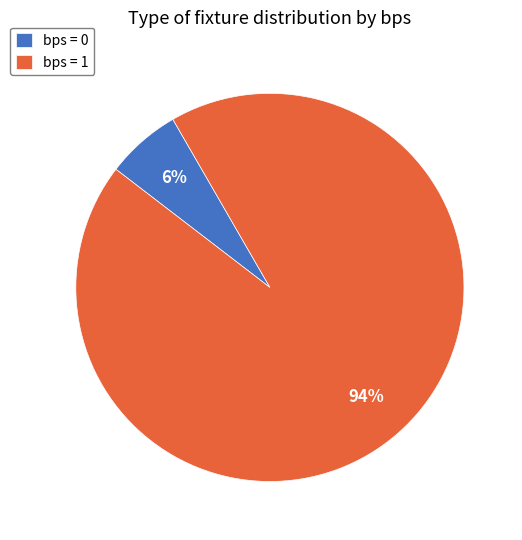

Which category has the biggest portion of the pie?

bps = 1